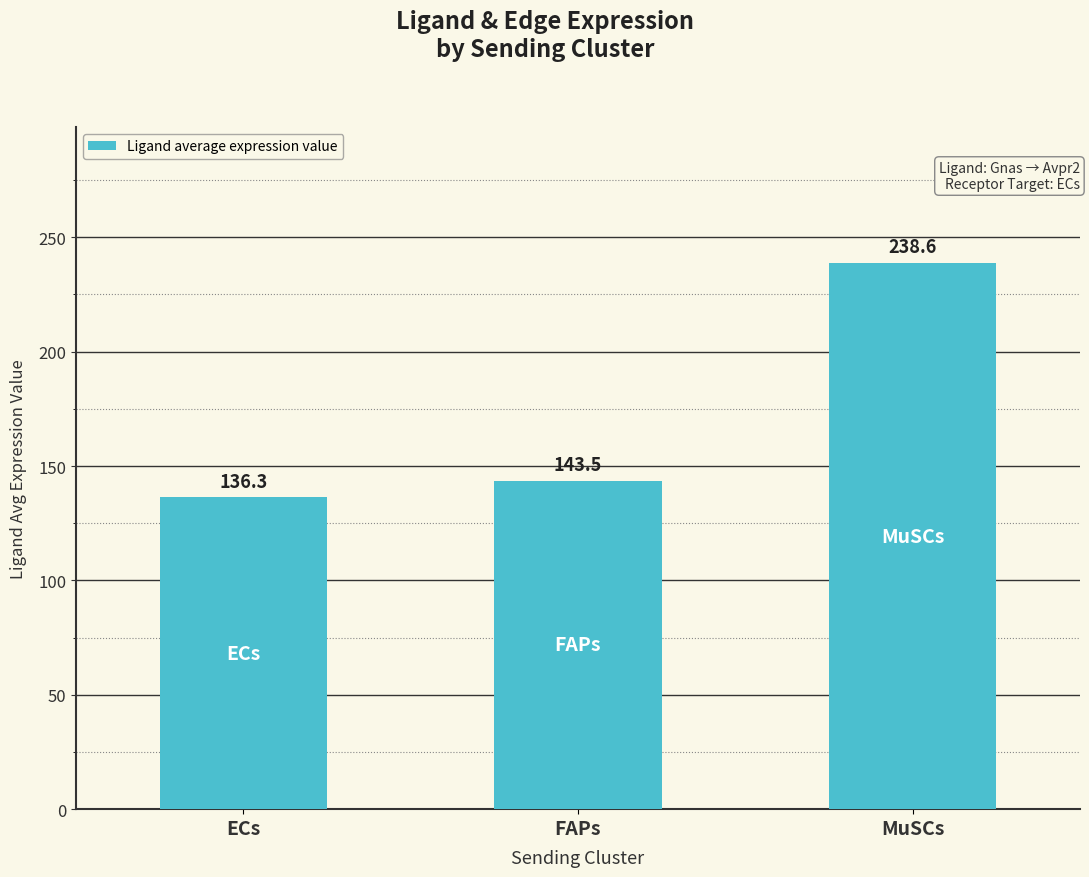

What is the value of the 2nd bar from the left?

143.5